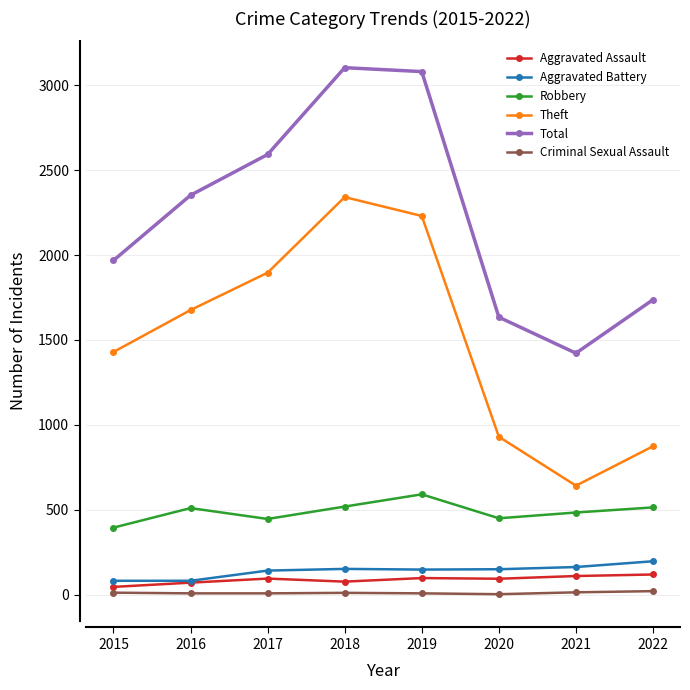

True or false: Aggravated Battery has more than 2 interior local peaks.

False